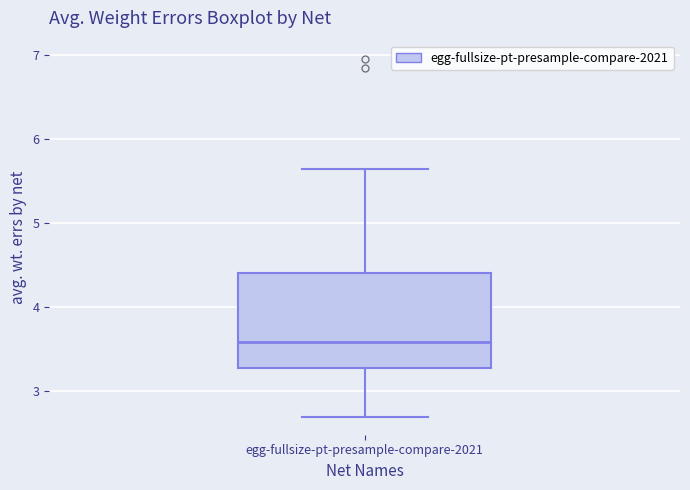

Transcribe this box plot: give where the median line is, the range the box spans, and where the two whiskers end, as read against the y-axis. The values are not printed on the chart, so give them approximately, as read against the axis.

median 3.6, box 3.3 to 4.4, whiskers 2.7 to 5.6